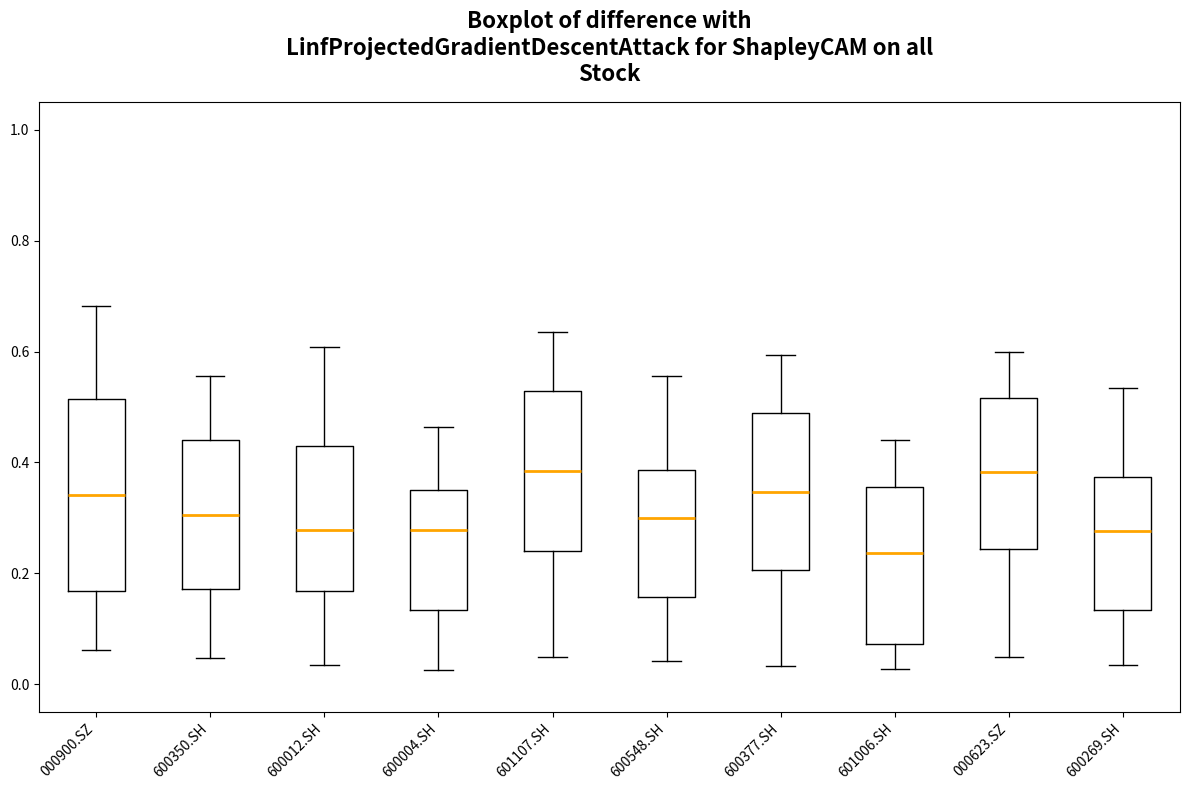

Reading left to right, transcribe this box plot: for each box, give where its median line is, the range the box spans, and where its two whiskers end, as read against the y-axis. The values are not printed on the chart, so give them approximately, as read against the axis.

000900.SZ: median 0.34, box 0.16 to 0.52, whiskers 0.06 to 0.68
600350.SH: median 0.30, box 0.18 to 0.44, whiskers 0.04 to 0.56
600012.SH: median 0.28, box 0.16 to 0.42, whiskers 0.04 to 0.60
600004.SH: median 0.28, box 0.14 to 0.36, whiskers 0.02 to 0.46
601107.SH: median 0.38, box 0.24 to 0.52, whiskers 0.04 to 0.64
600548.SH: median 0.30, box 0.16 to 0.38, whiskers 0.04 to 0.56
600377.SH: median 0.34, box 0.20 to 0.48, whiskers 0.04 to 0.60
601006.SH: median 0.24, box 0.08 to 0.36, whiskers 0.02 to 0.44
000623.SZ: median 0.38, box 0.24 to 0.52, whiskers 0.04 to 0.60
600269.SH: median 0.28, box 0.14 to 0.38, whiskers 0.04 to 0.54